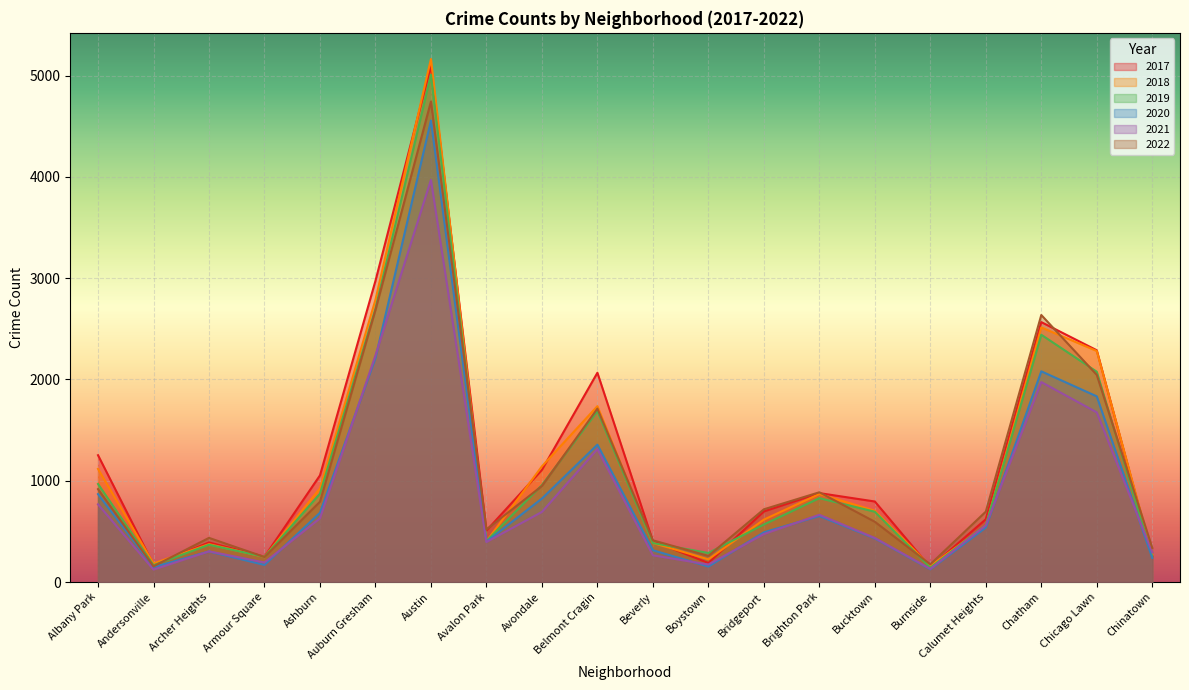

Where is 2017 nearest to the value 2620?

Chatham